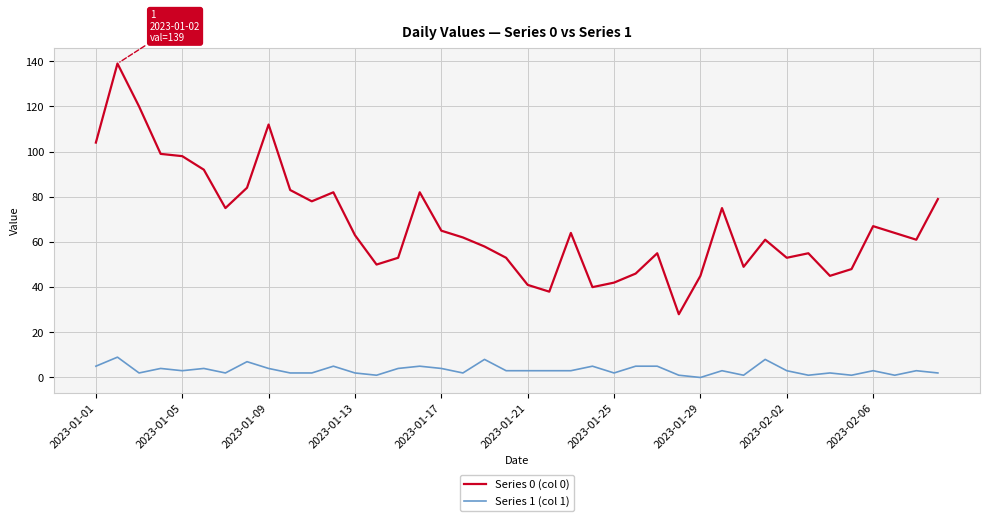

Which series has the widest spread of values?

Series 0 (col 0)